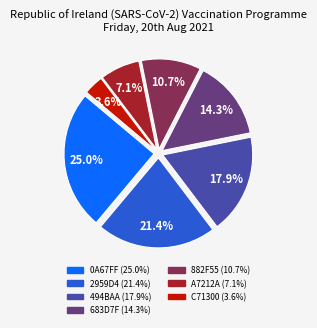

Do 683D7F and 2959D4 together represent more than half of the pie?

No